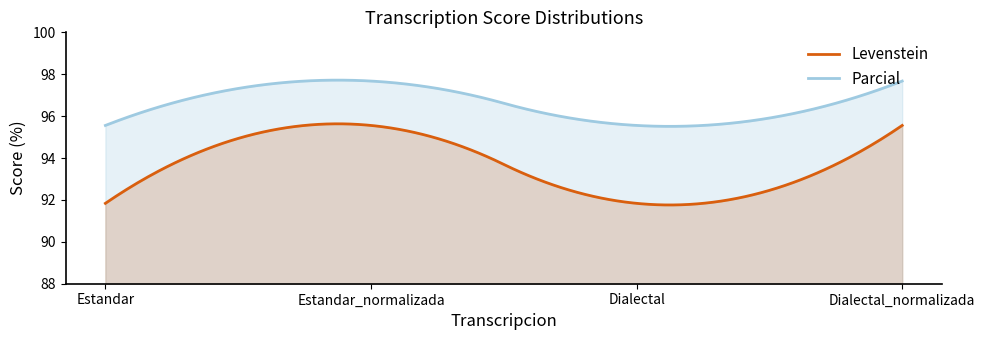

Where is Parcial nearest to the value 96?

Estandar